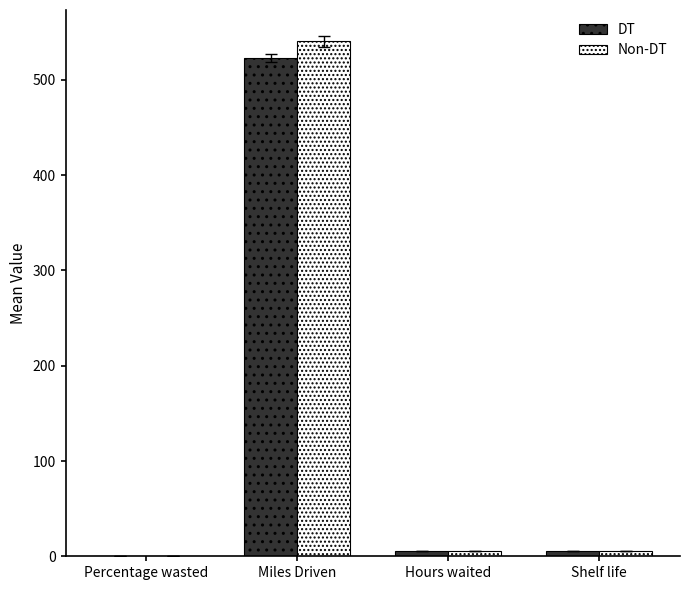

What is the approximate value of Non-DT at Miles Driven?

540.4